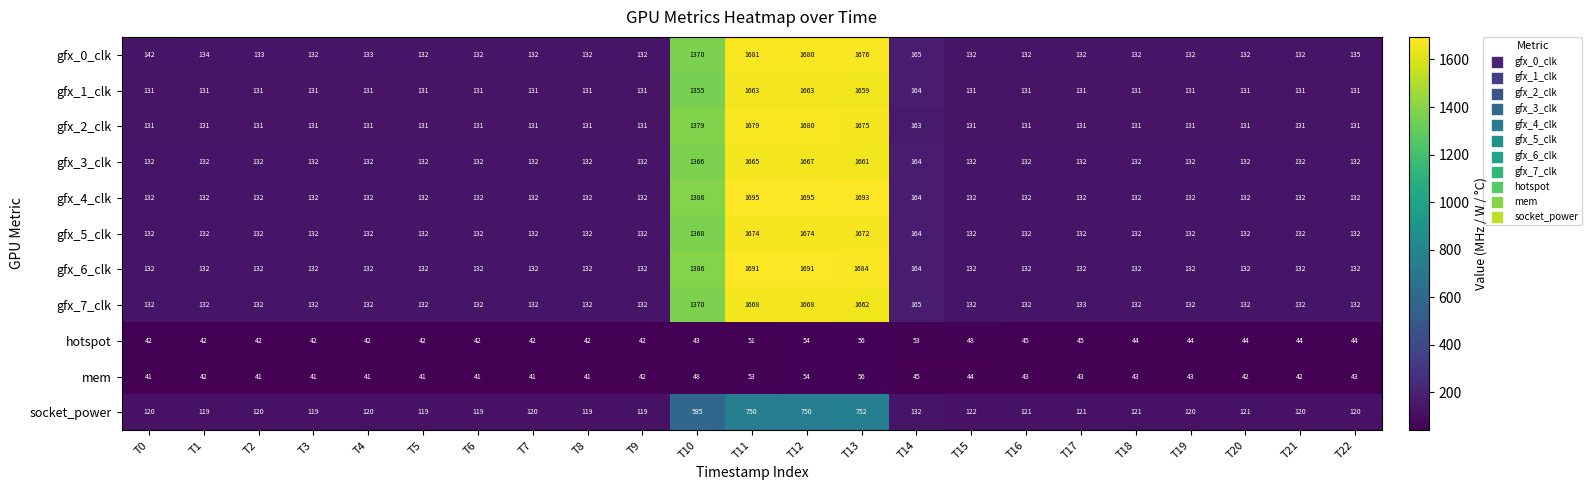

Read the gfx_2_clk value at T15, to the nearest 10.

130